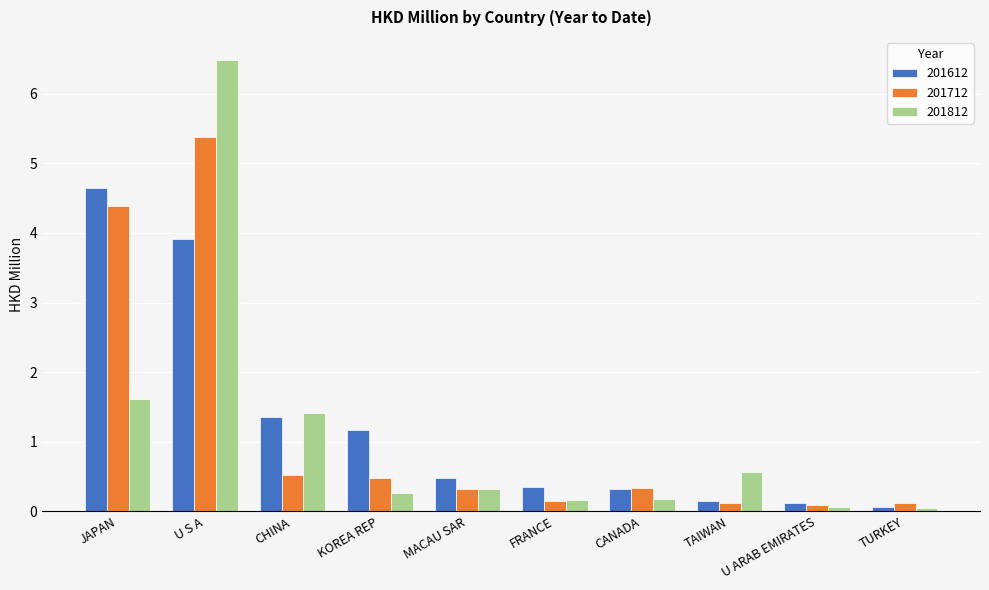

What is the spread (max minus min) of values at CHINA?

0.9